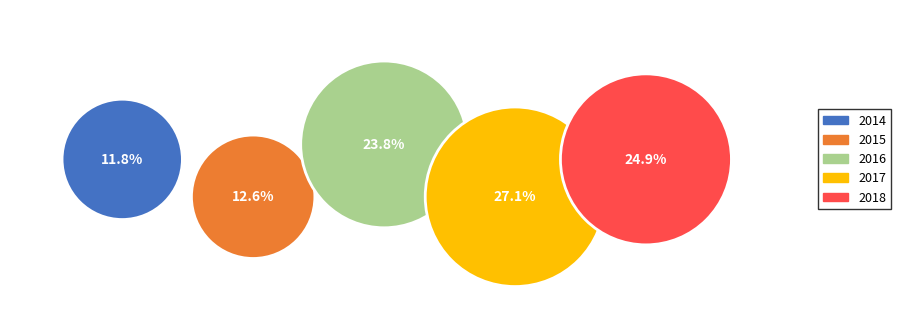

Does 2016 account for over 50% of the chart?

No